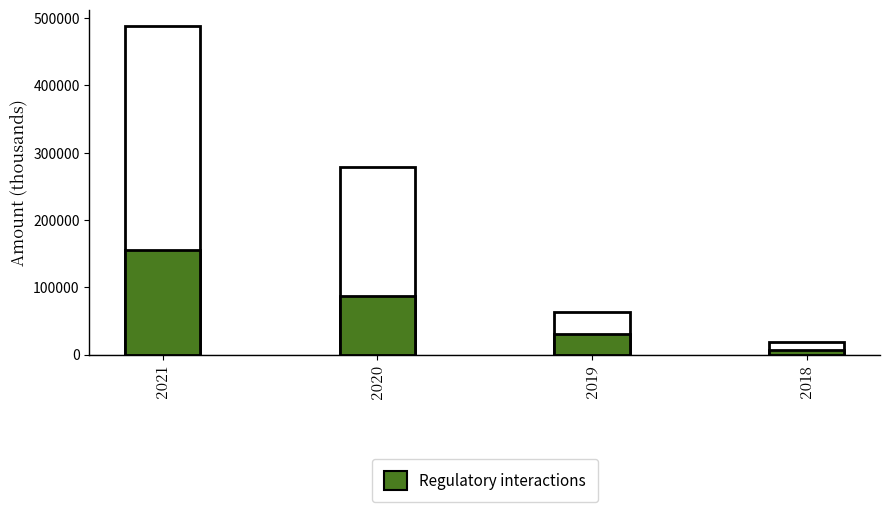

What is the value of the Total Revenue bar at the 1st from the left?

488100